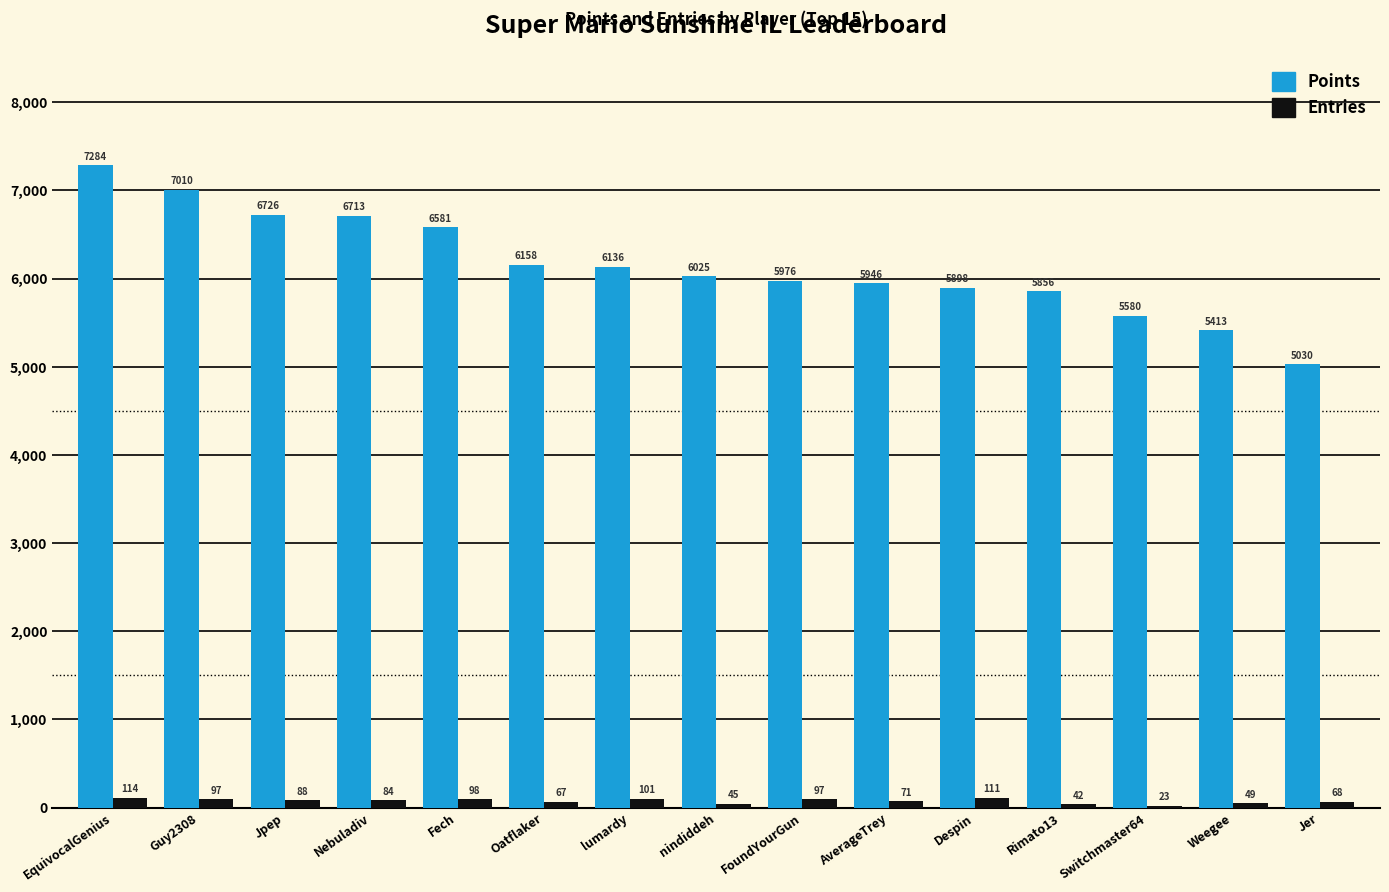

At which label is Entries closest to 68?

Jer